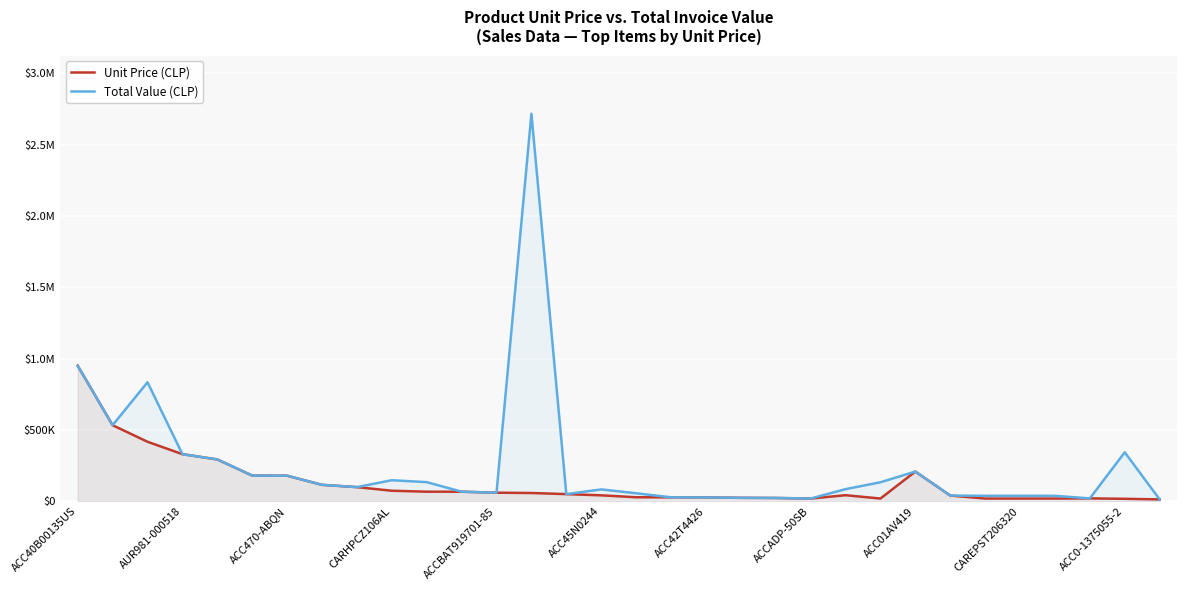

Reading left to right, what are all the values shown in this chart?

Unit Price (CLP): 950000	533000	417000	330000	293000	180000	179000	115000	99000	73700	67000	66800	60000	57800	50000	41500	28000	27600	26700	24000	23000	19000	42380	19000	208000	40000	19000	19000	19000	19990	17154	13100
Total Value (CLP): 950000	533000	834000	330000	293000	180000	179000	115000	99000	147400	134000	66800	60000	2716600	50000	83000	56000	27600	26700	24000	23000	19000	84760	133000	208000	40000	38000	38000	38000	19990	343080	13100